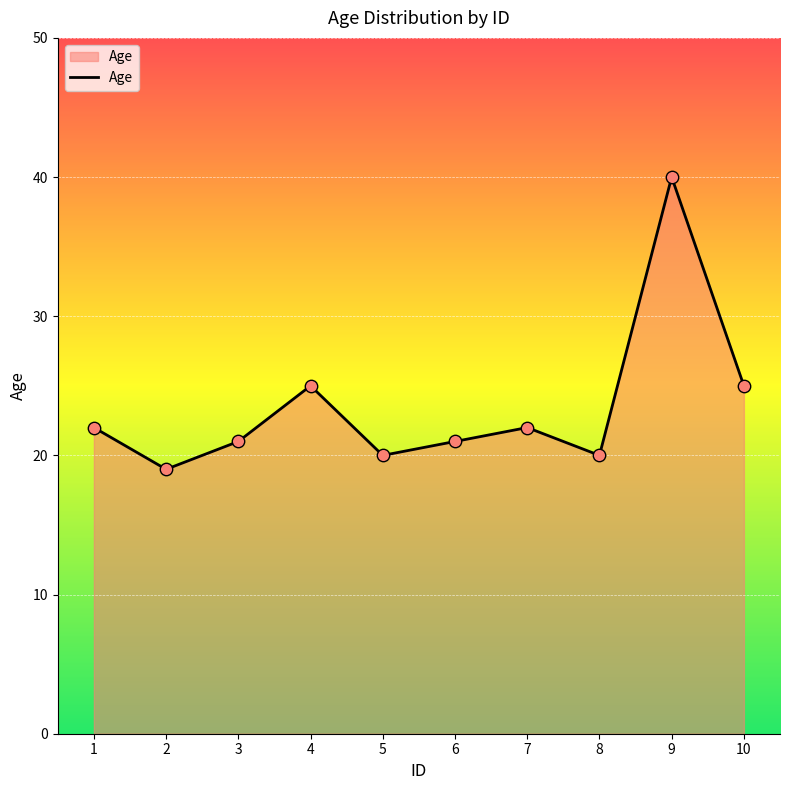

Which has a higher value, 9 or 1?

9